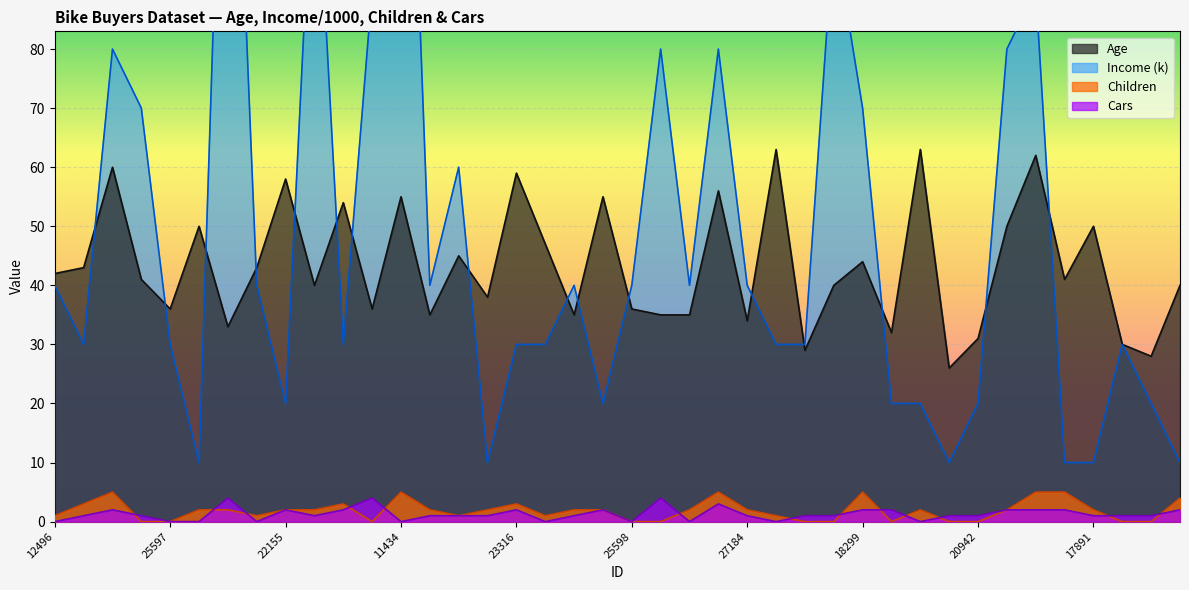

True or false: Children and Age intersect in this chart.

False